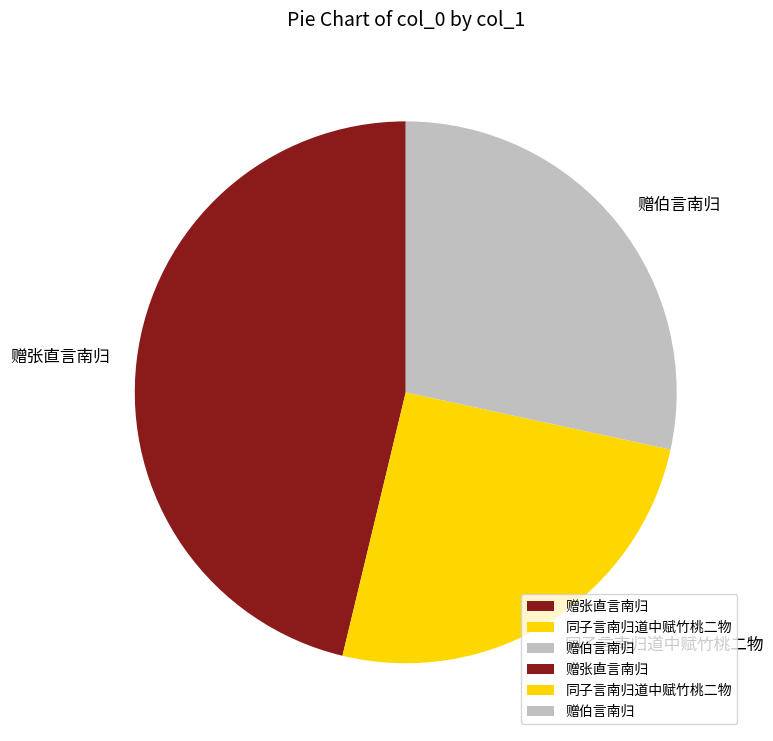

Rank the categories by value from highest to lowest.

赠张直言南归, 赠伯言南归, 同子言南归道中赋竹桃二物